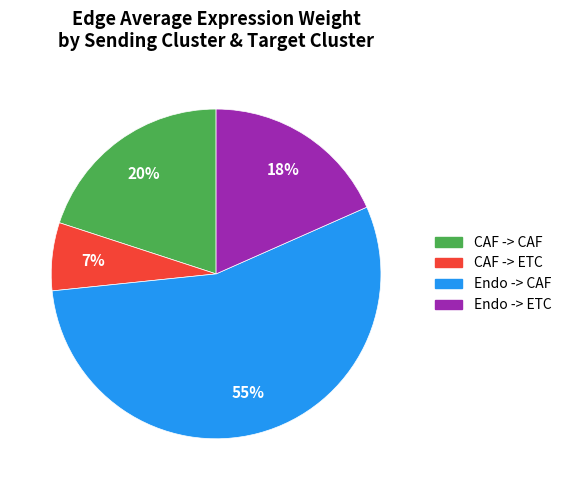

How many slices are in this pie chart?

4